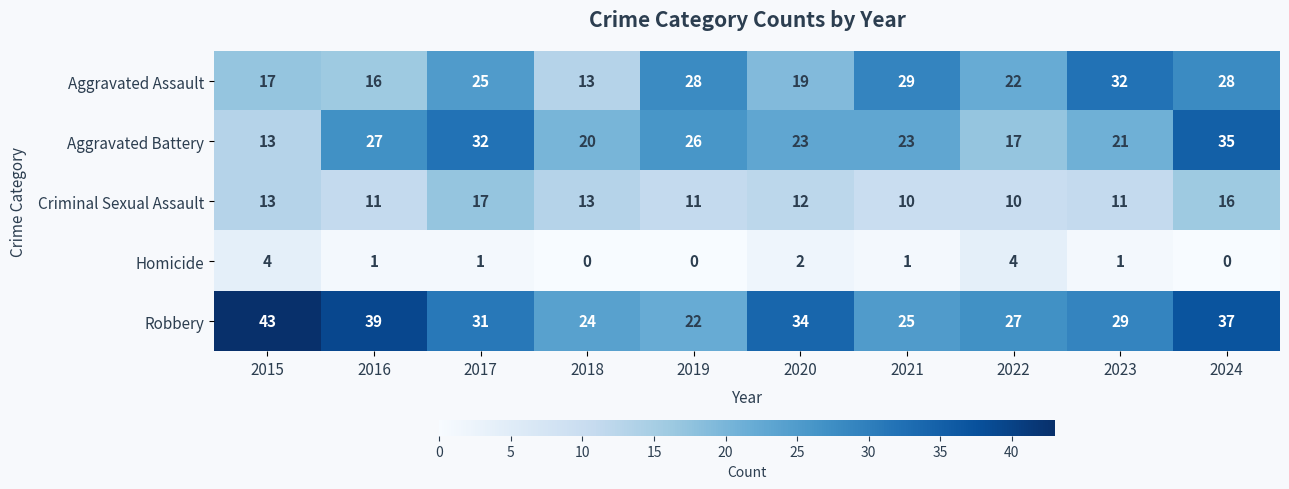

Read the Aggravated Battery value at 2019, to the nearest 5.

25